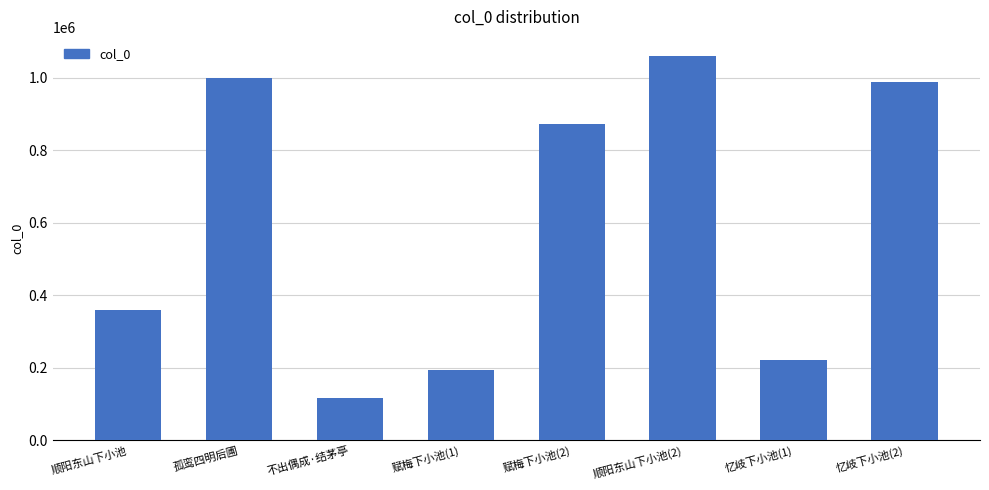

What is the difference between the maximum and minimum values?

943560